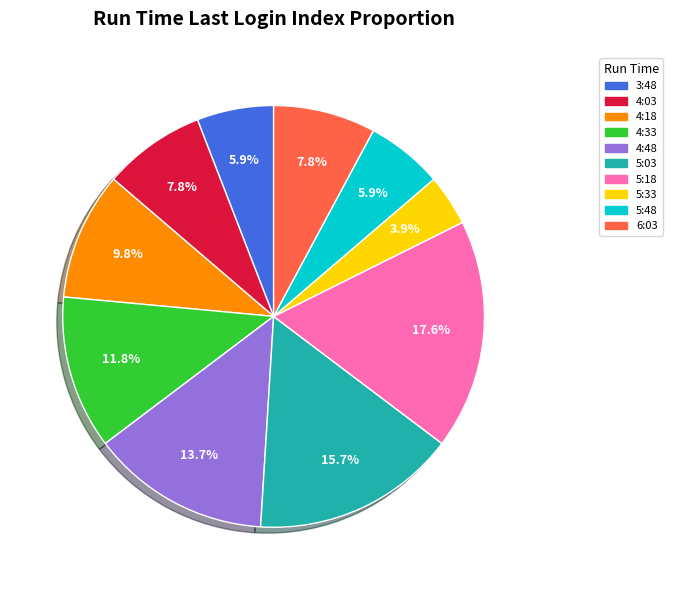

Between 4:18 and 4:03, which is larger?

4:18